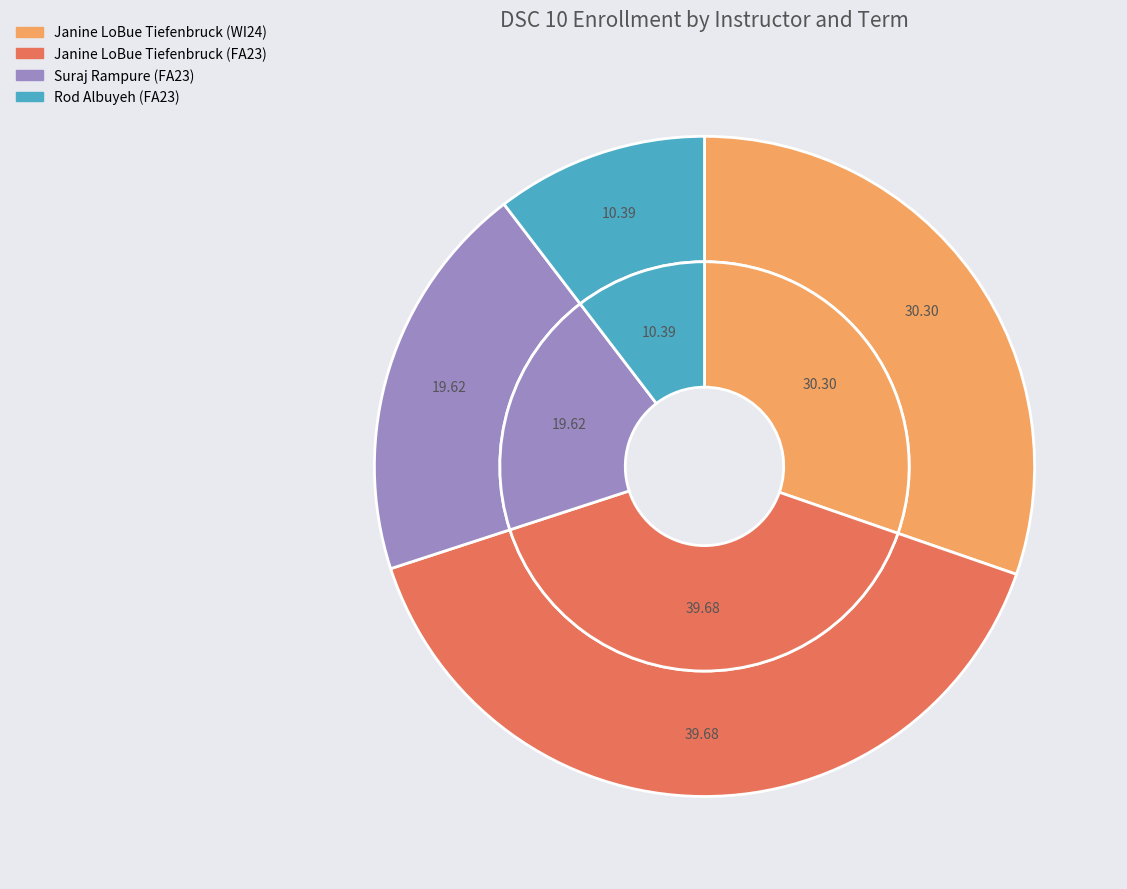

Which category has the biggest portion of the pie?

Janine LoBue Tiefenbruck (FA23)